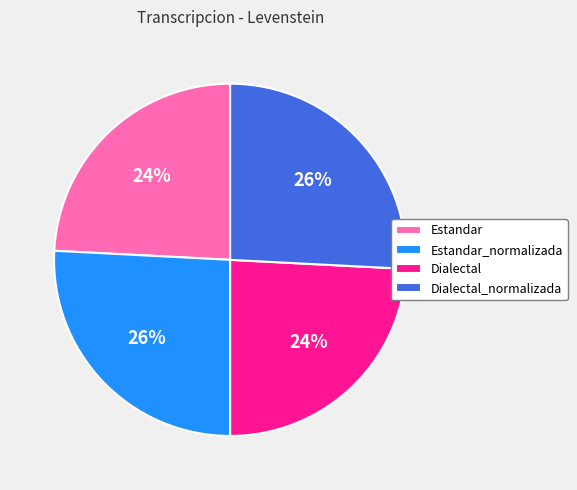

How many segments does this pie chart have?

4